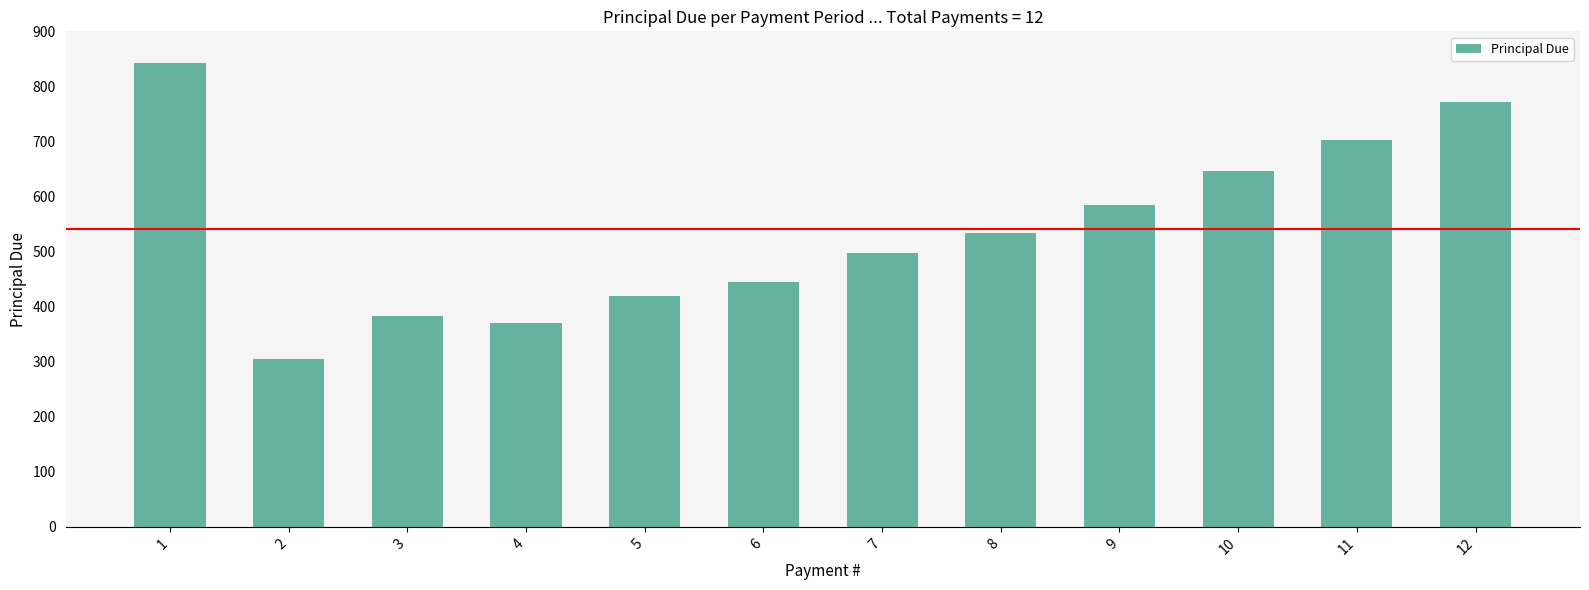

Reading left to right, extract all data points from this chart.

1=842.0	2=304.3	3=382.5	4=369.6	5=418.8	6=444.5	7=498.2	8=534.1	9=584.9	10=646.9	11=701.9	12=772.3